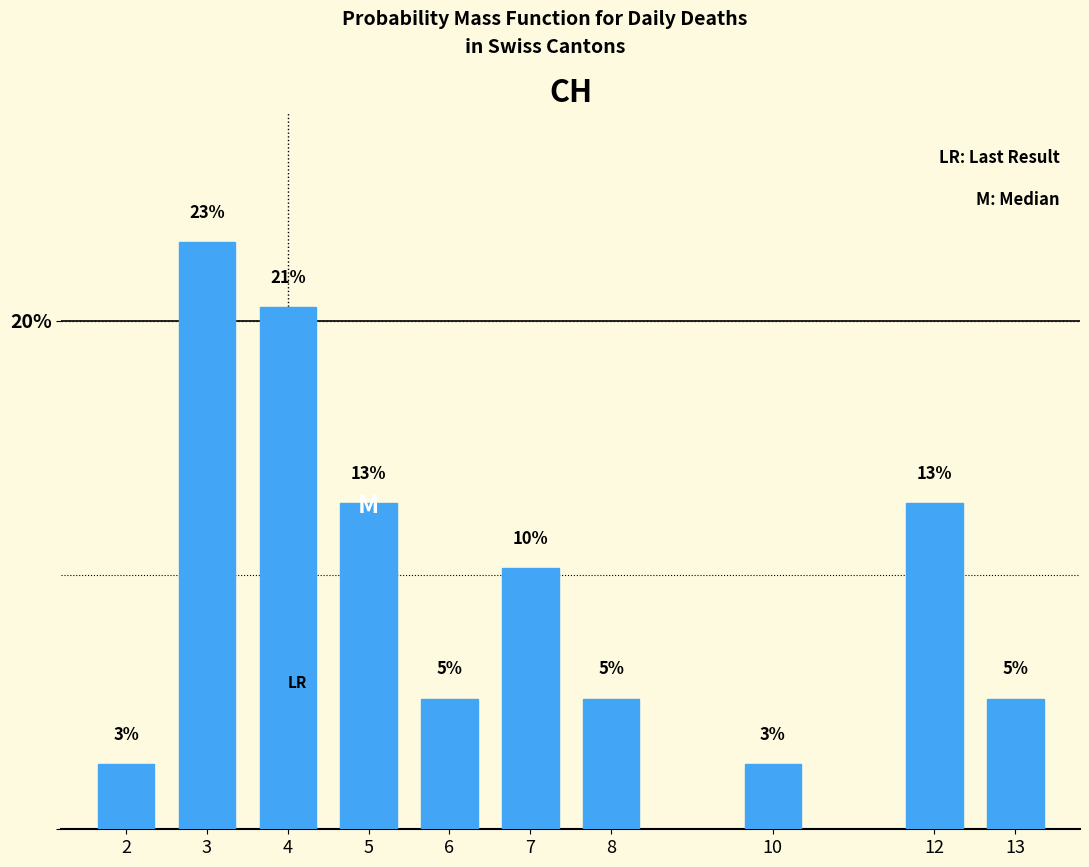

Are the bars horizontal?

No